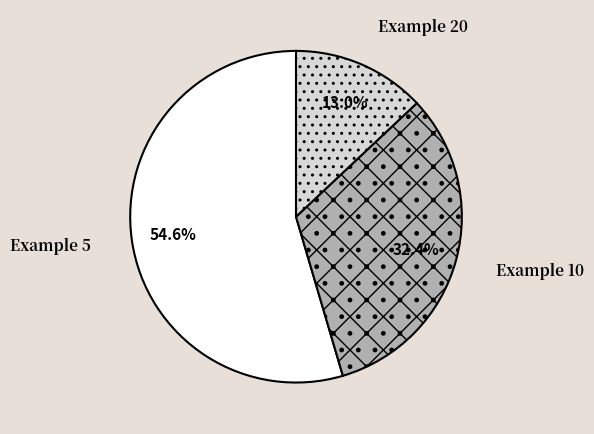

Does any single category account for the majority?

Yes